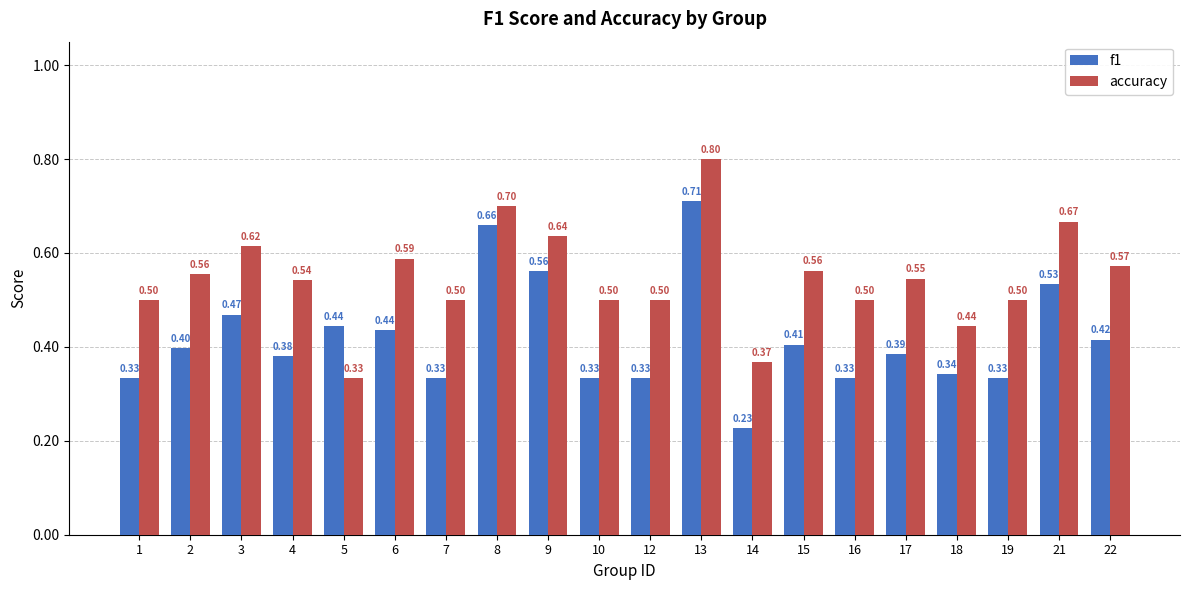

List the series in order of their peak value, lowest first.

f1, accuracy